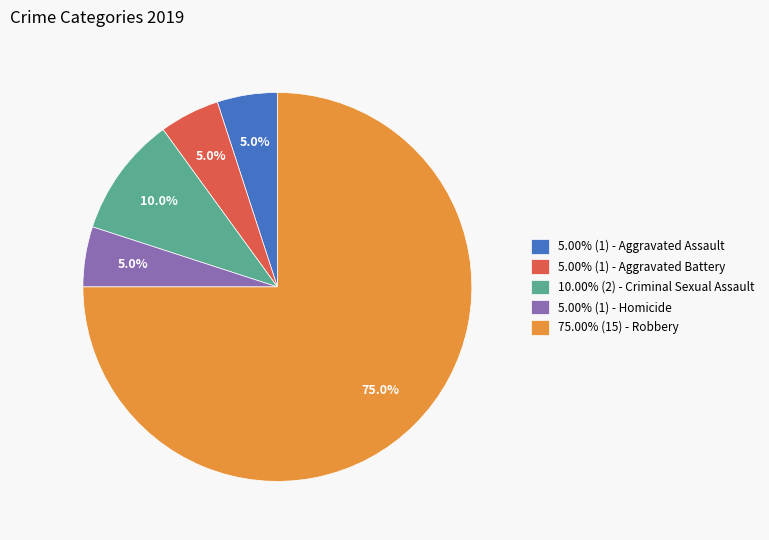

To the nearest percent, what is the average slice percentage?

20%